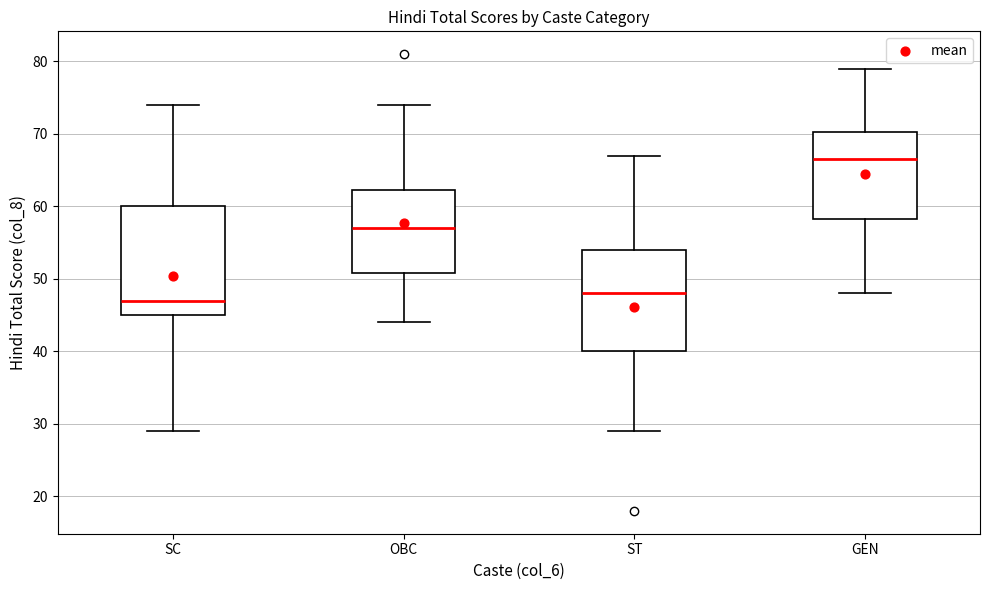

Comparing the boxes themselves (not the whiskers), which one is the tallest?

SC